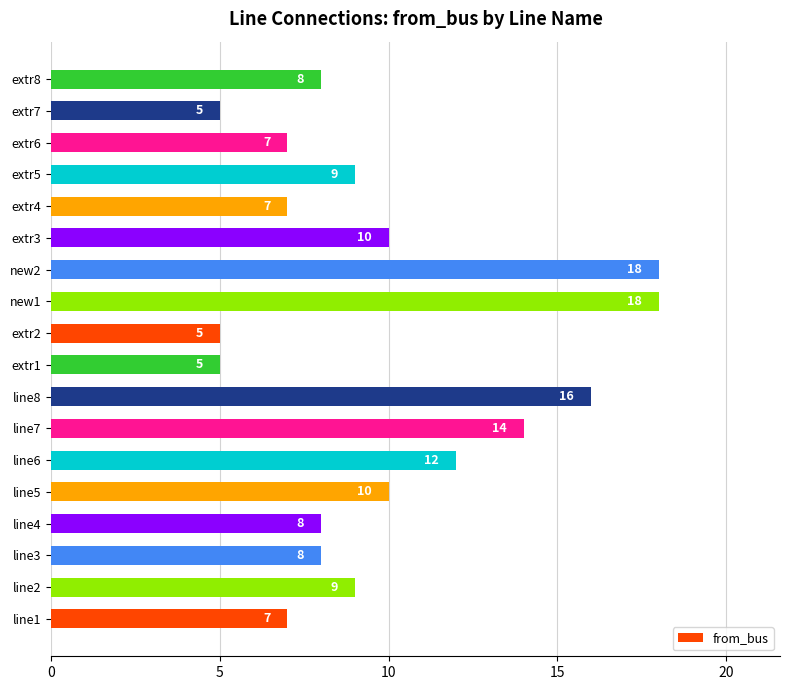

True or false: the data shows 8 at line4.

True